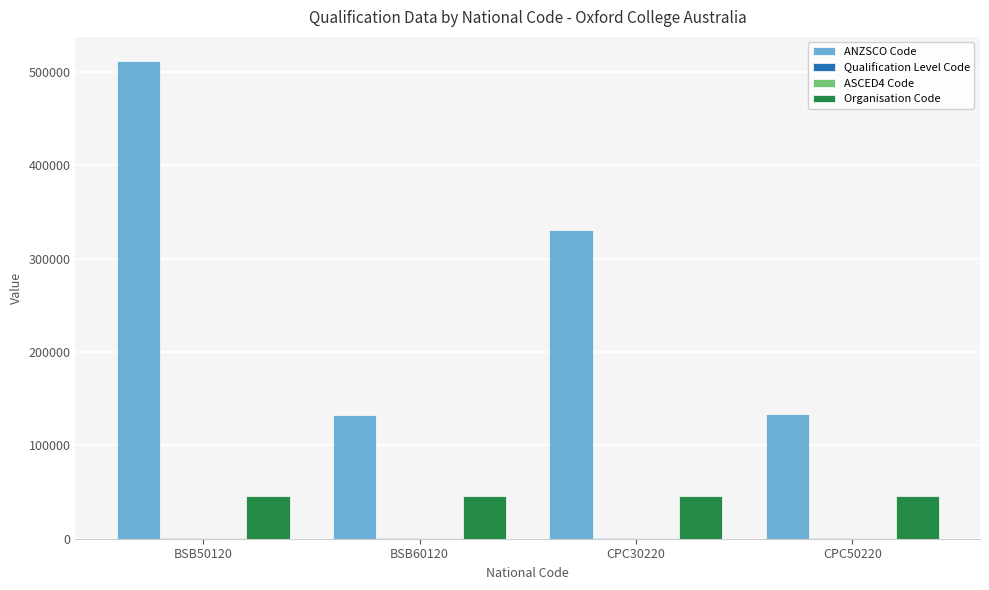

Which series changed the most between BSB60120 and CPC30220?

ANZSCO Code